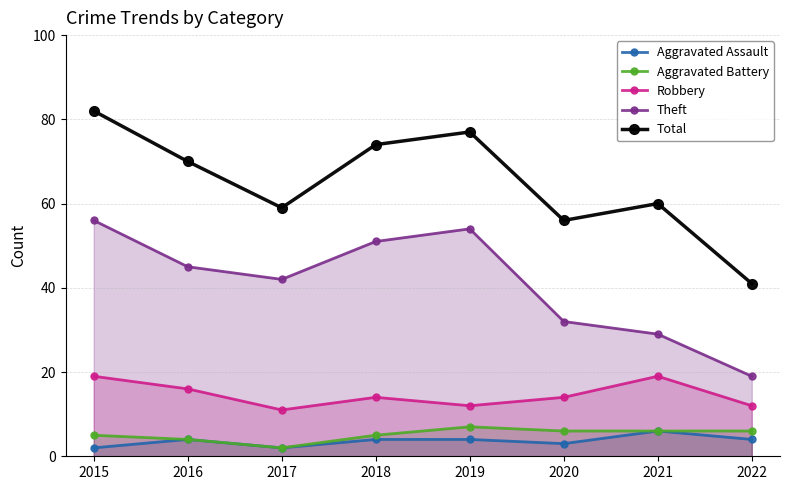

True or false: Aggravated Assault has a value of 6 at 2018.

False